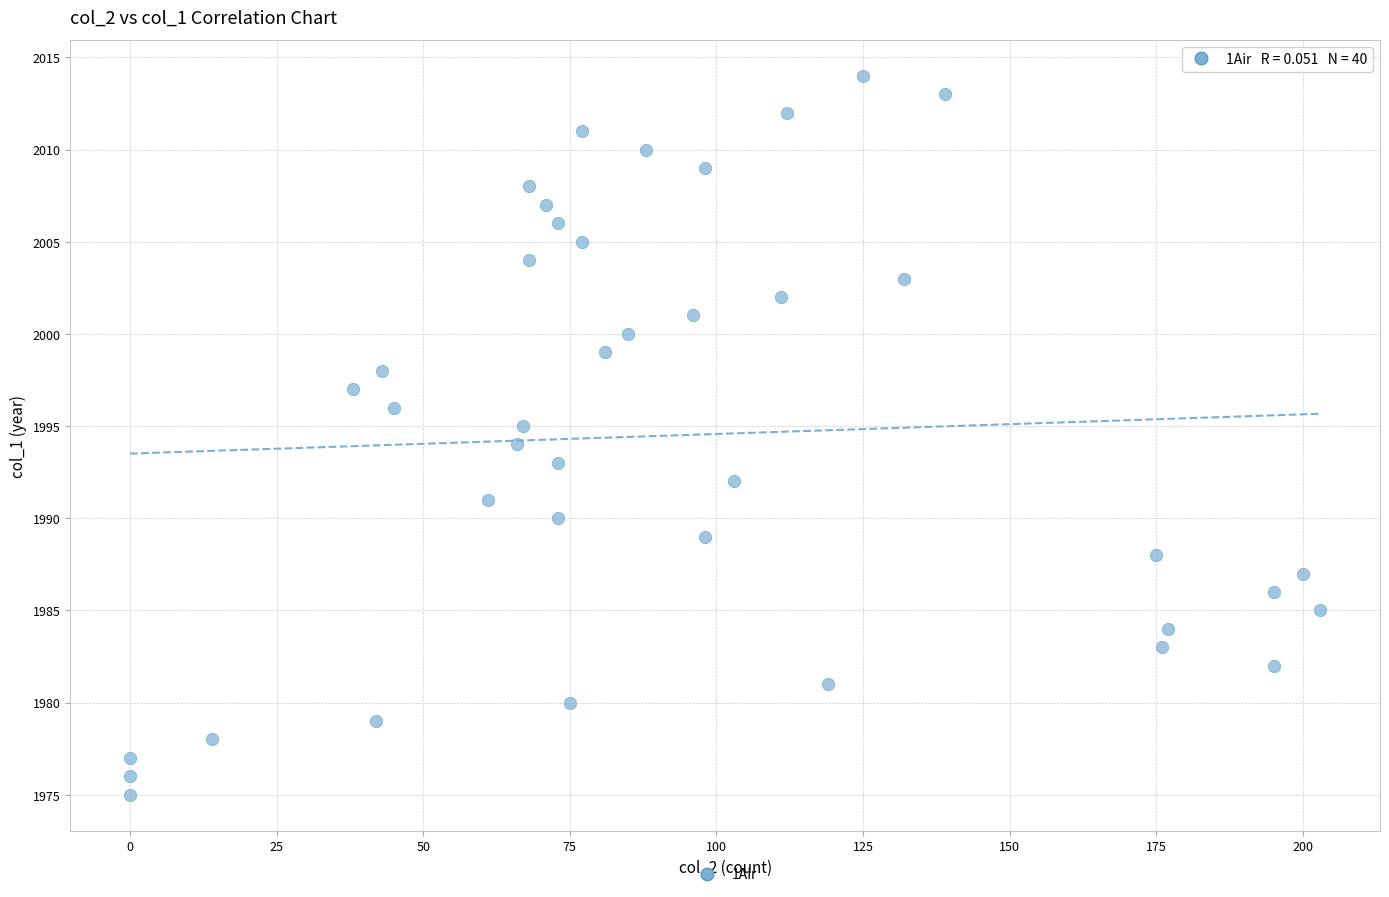

What is the range of Y values (max minus min)?

39